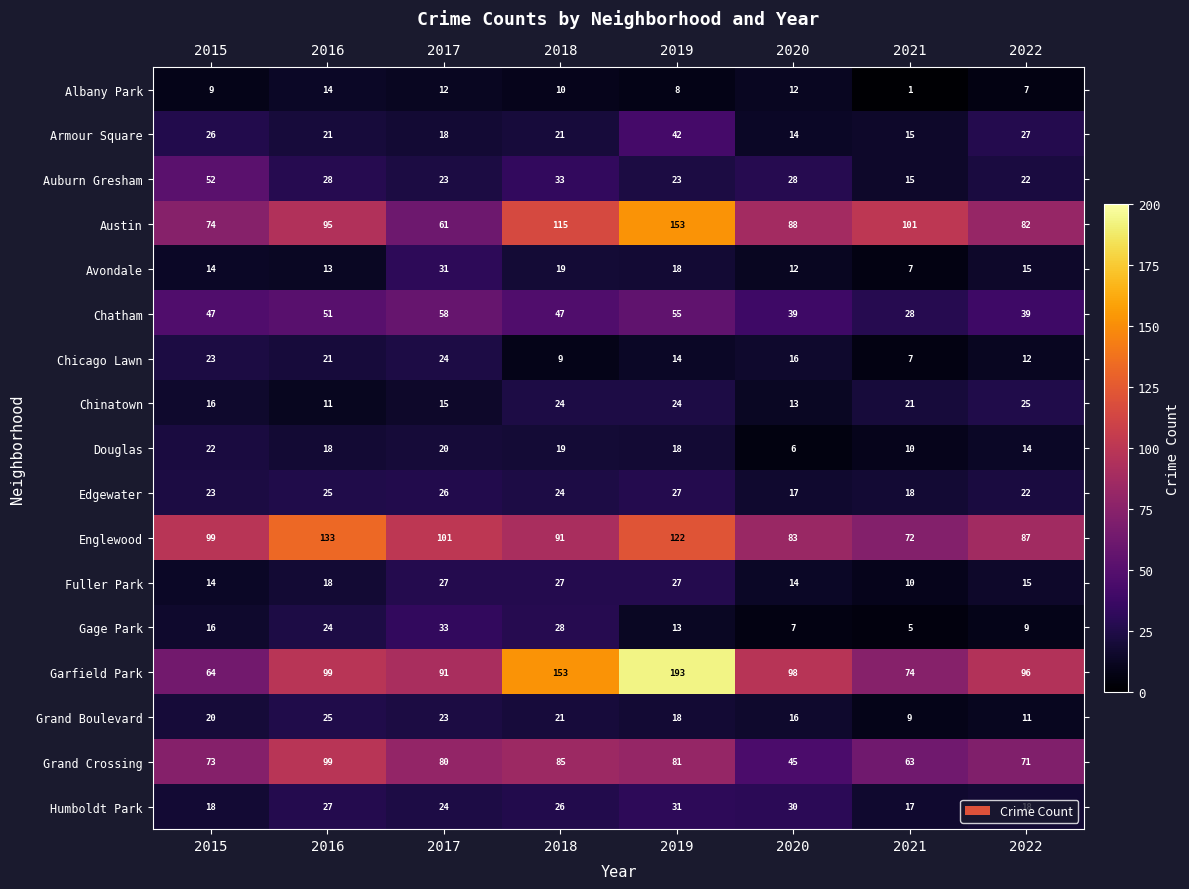

True or false: Garfield Park has a value of 99 at 2016.

True